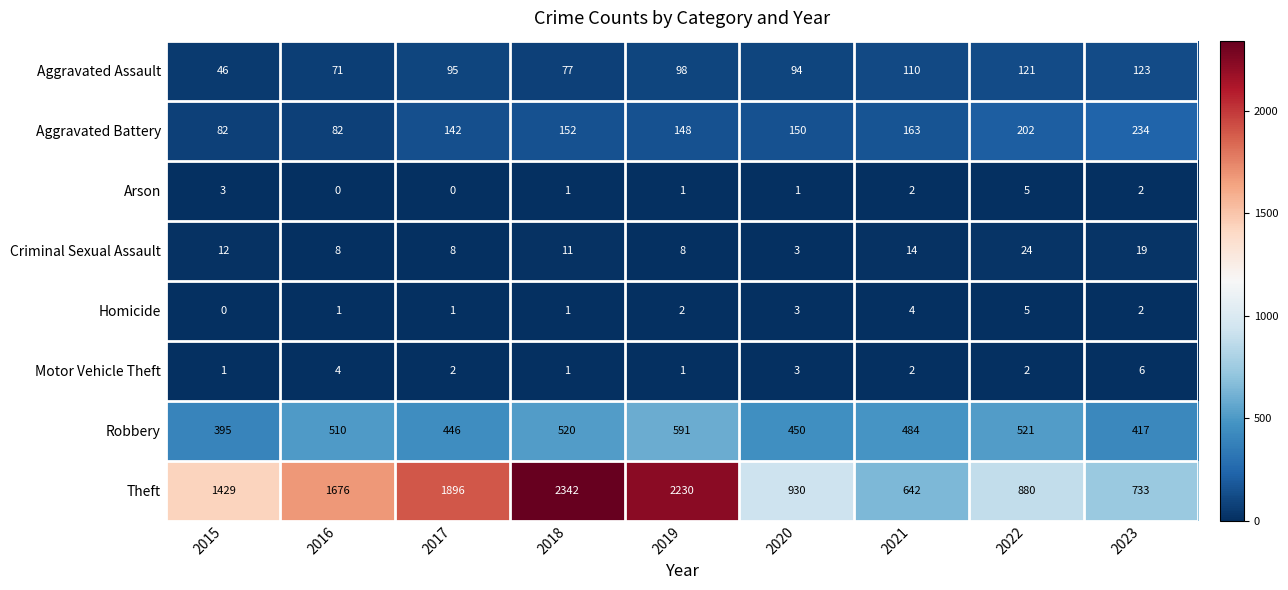

Which series has the largest range (max minus min)?

Theft